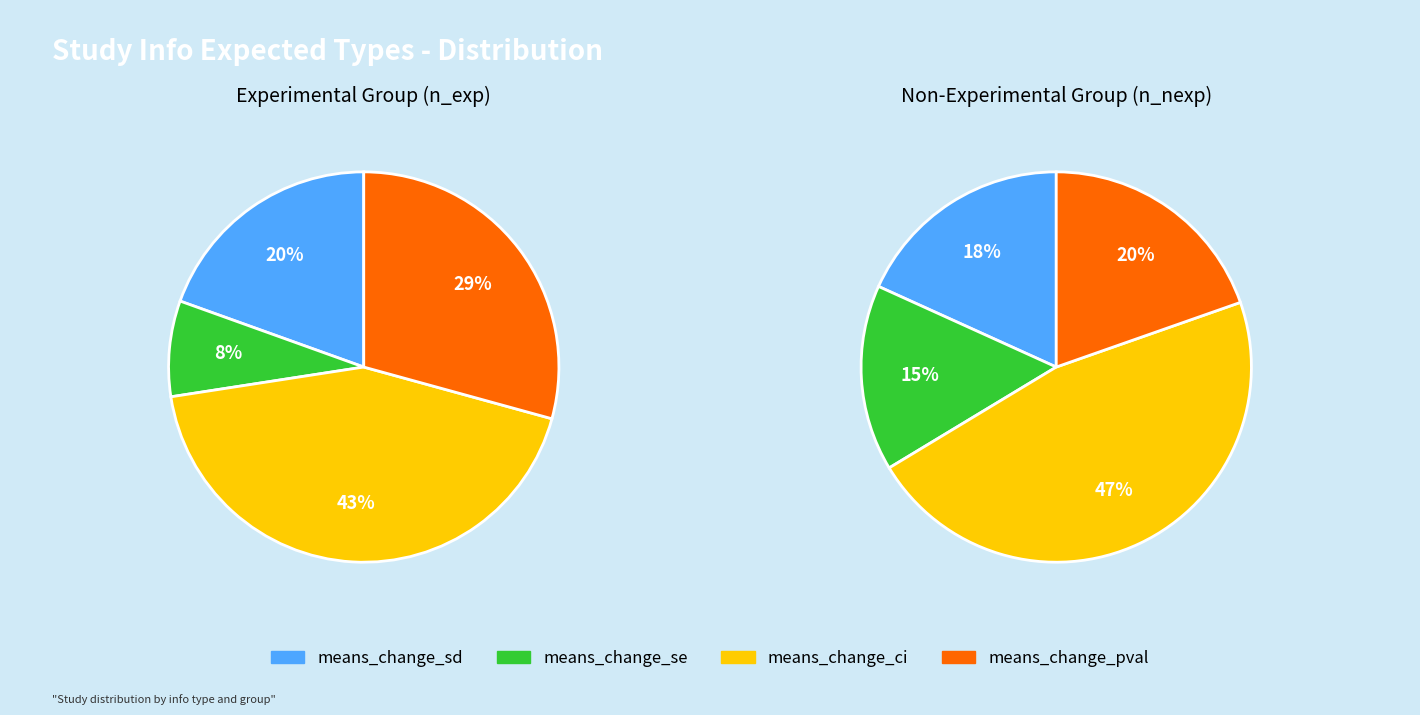

The means_change_se slice represents 15% of the pie. True or false?

True